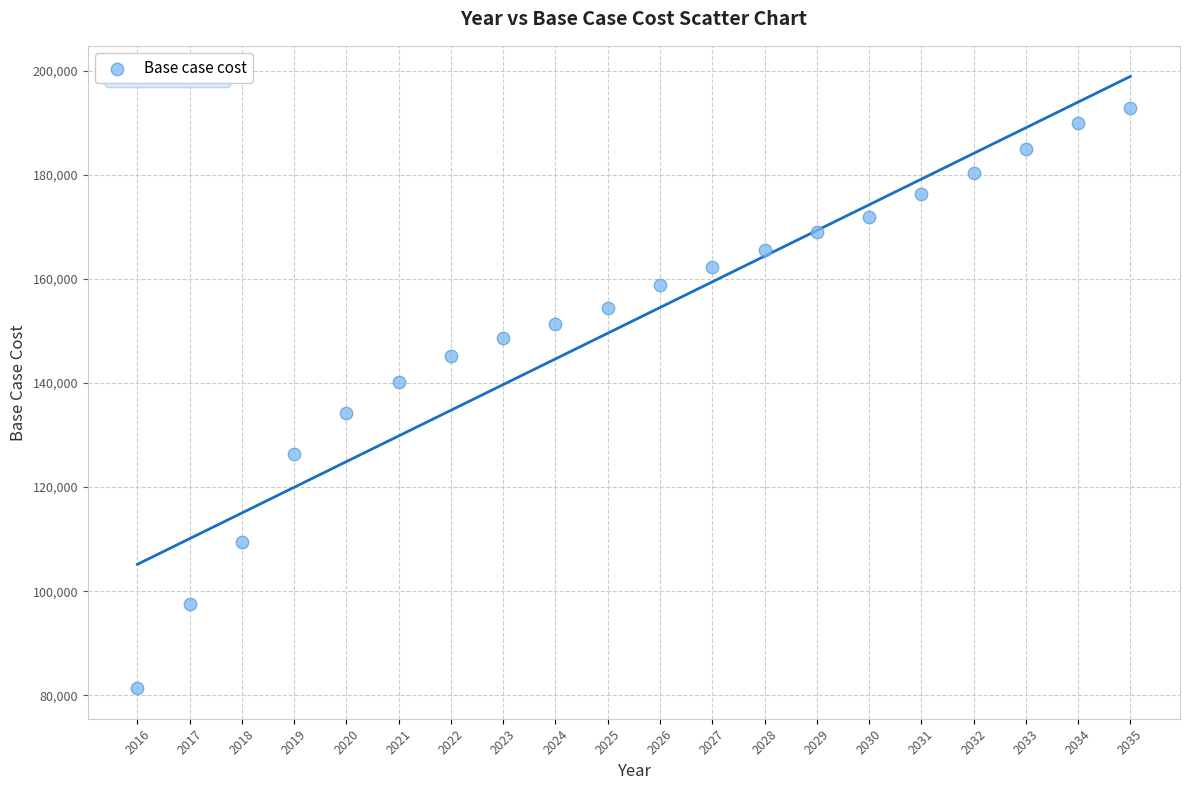

What is the range of X values (max minus min)?

19.0